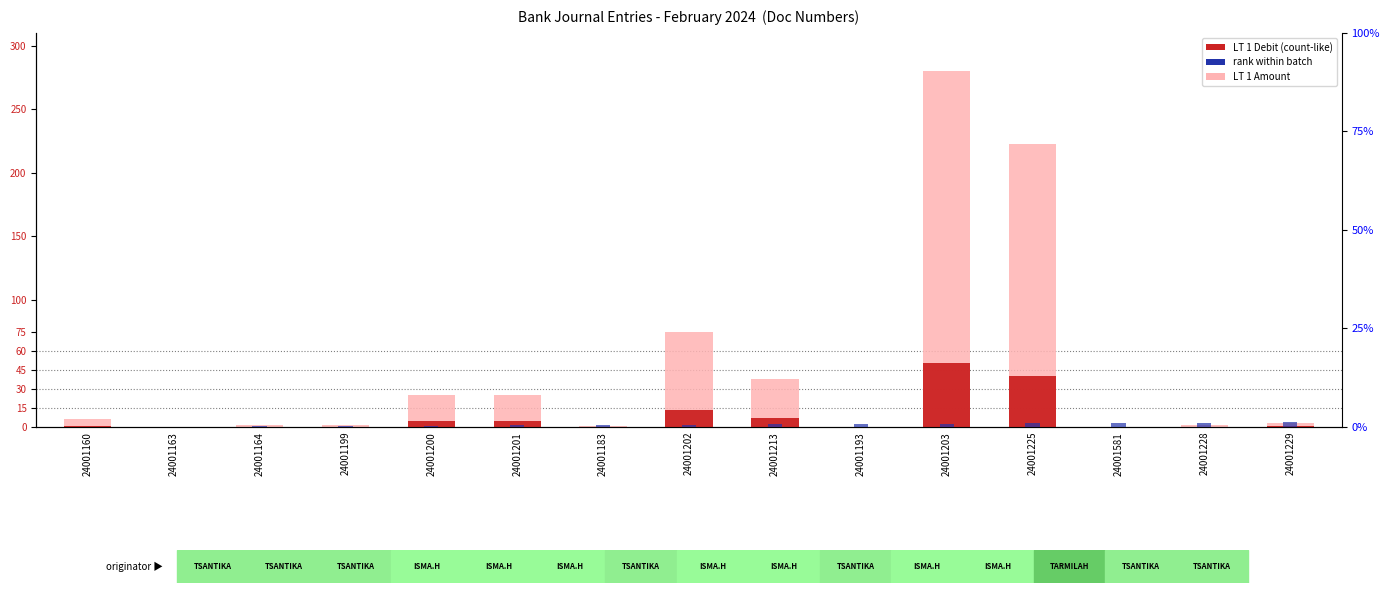

What is the label of the 9th bar from the right?

24001183